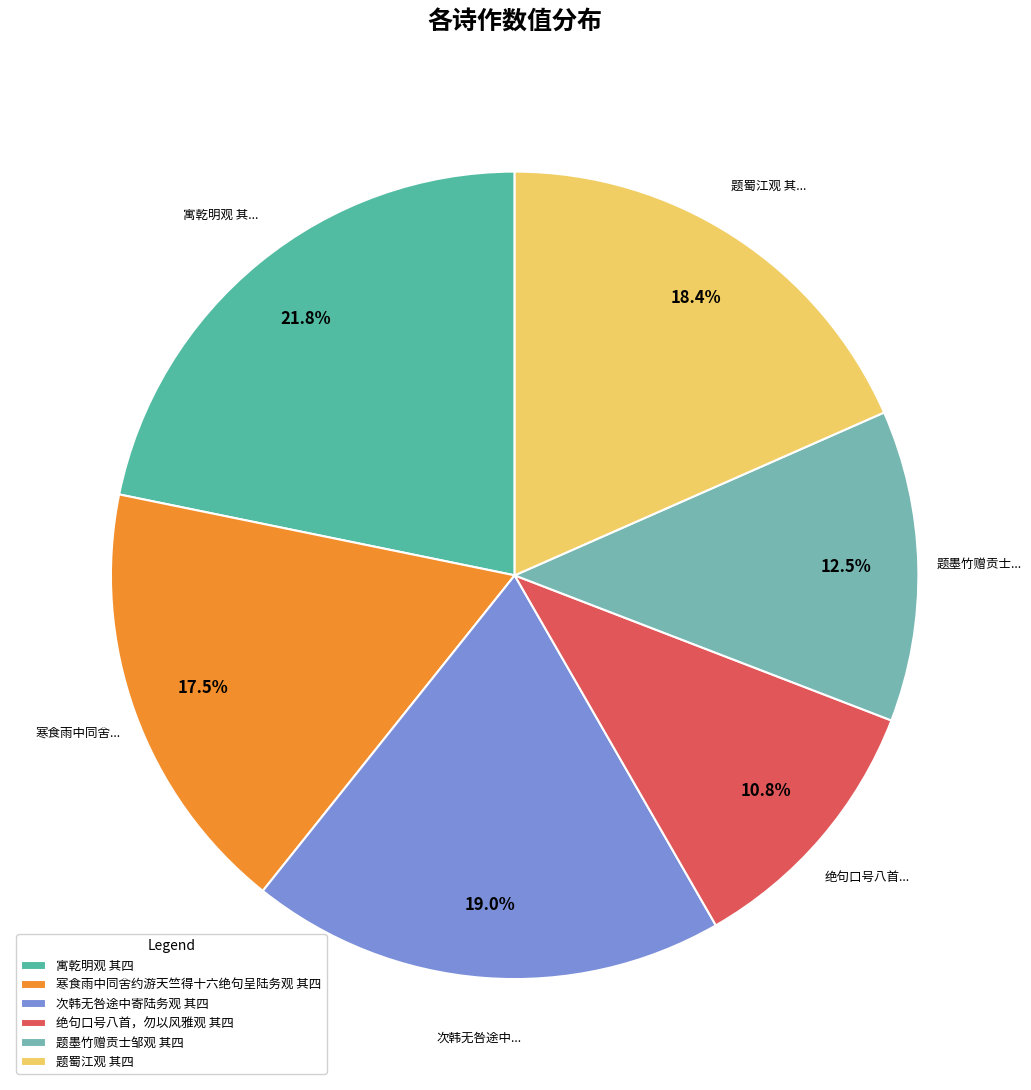

Which category has the smallest portion of the pie?

绝句口号八首，勿以风雅观 其四